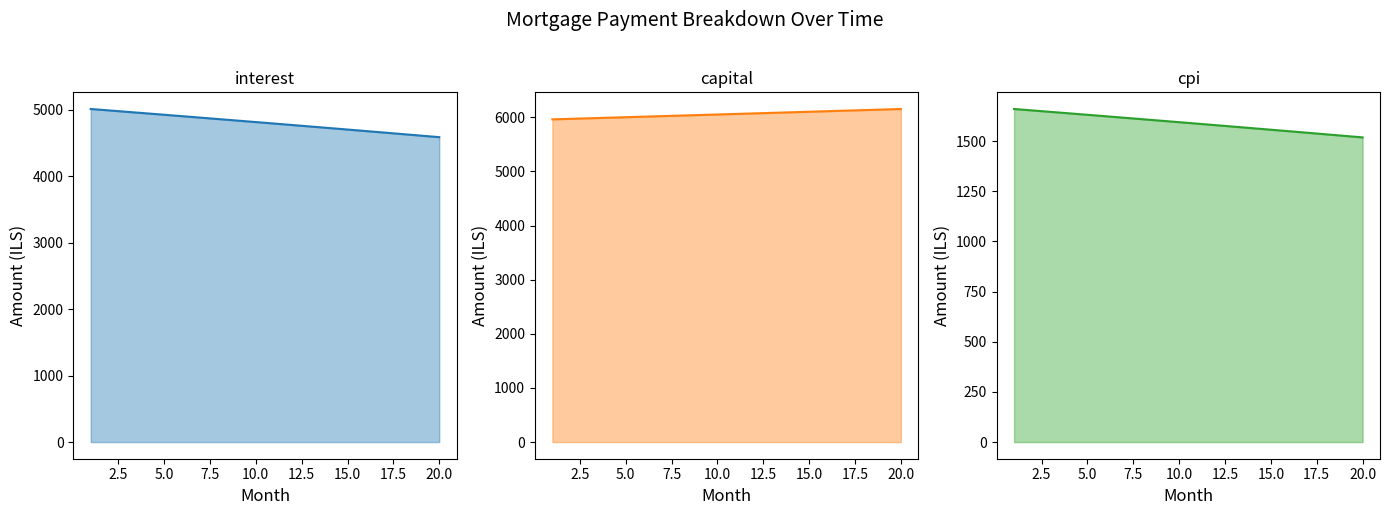

Is it true that cpi equals 631.3 at 16?

False